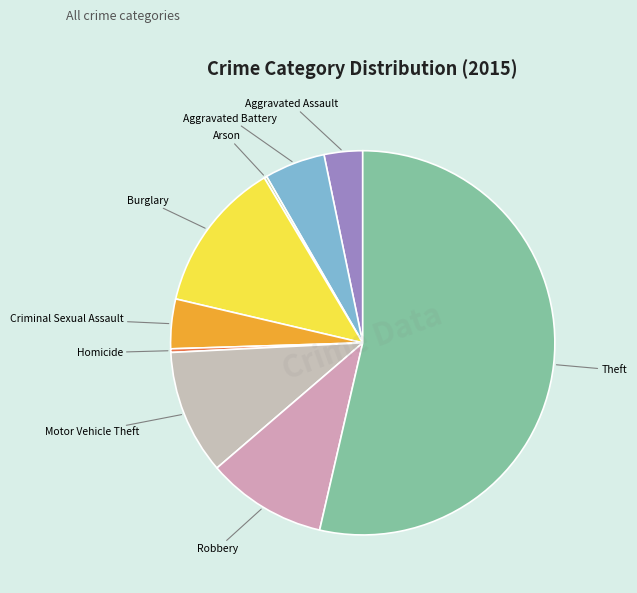

Which slice is the largest?

Theft